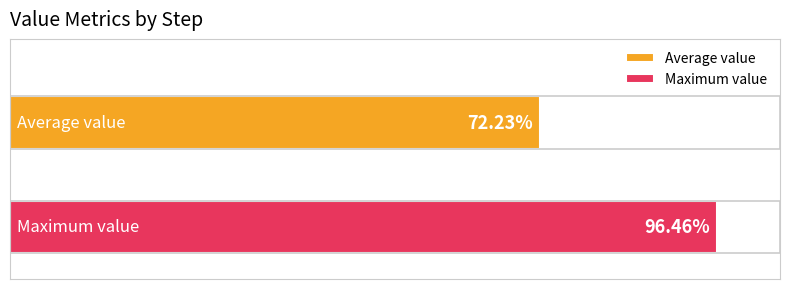

Are the bars horizontal?

Yes